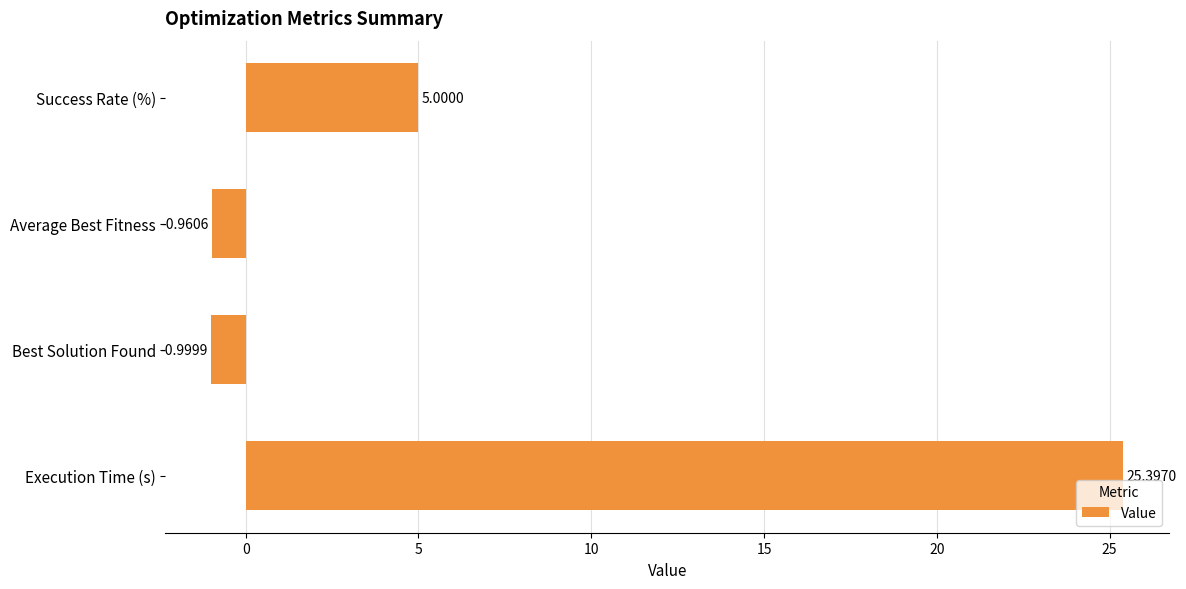

List the labels in order of value, largest first.

Execution Time (s), Success Rate (%), Average Best Fitness, Best Solution Found